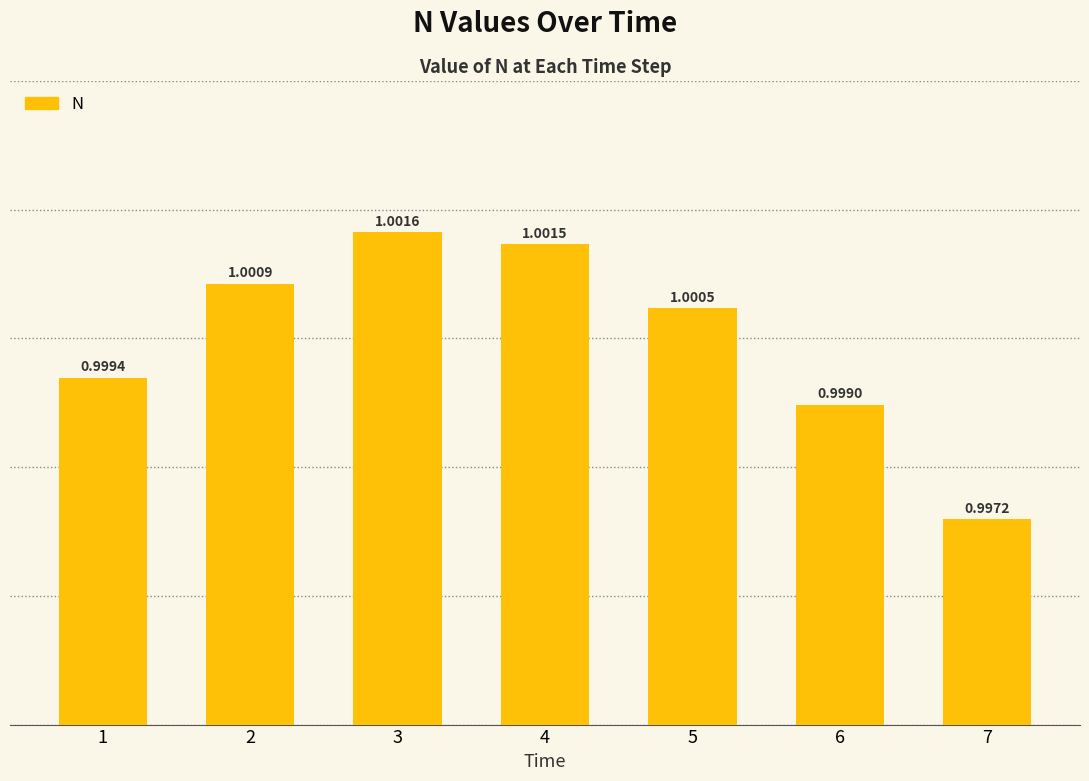

Is it true that the value at 3 is 1.0?

True